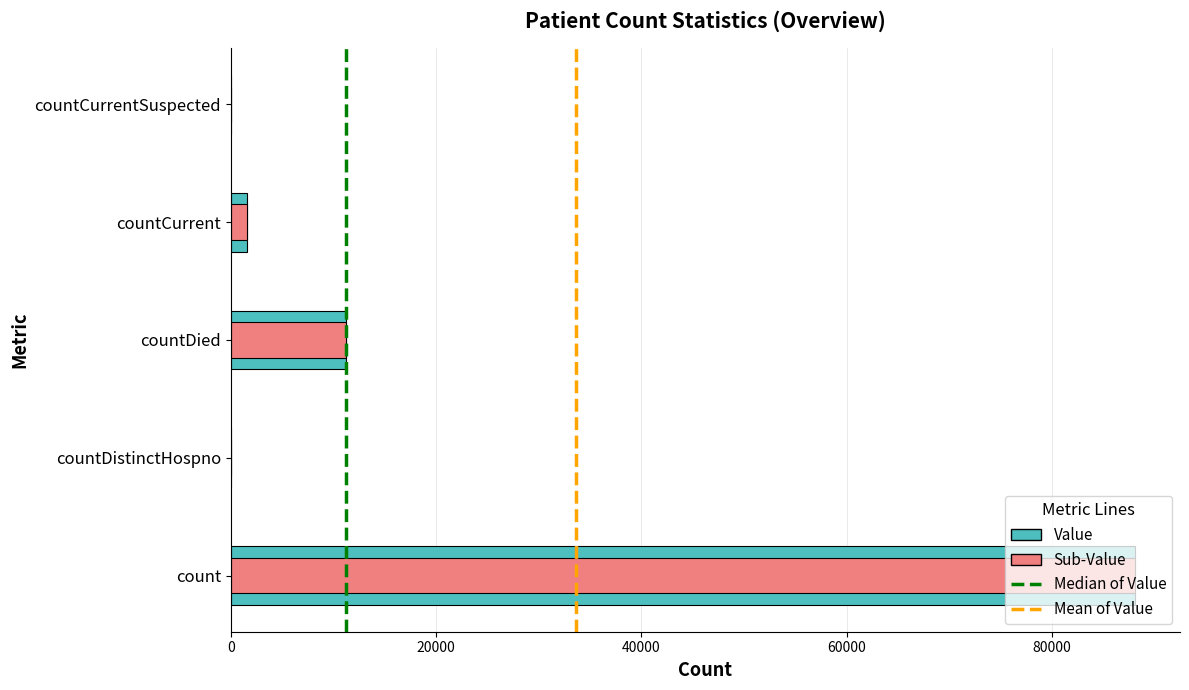

What is the difference between the maximum and minimum values?

88094